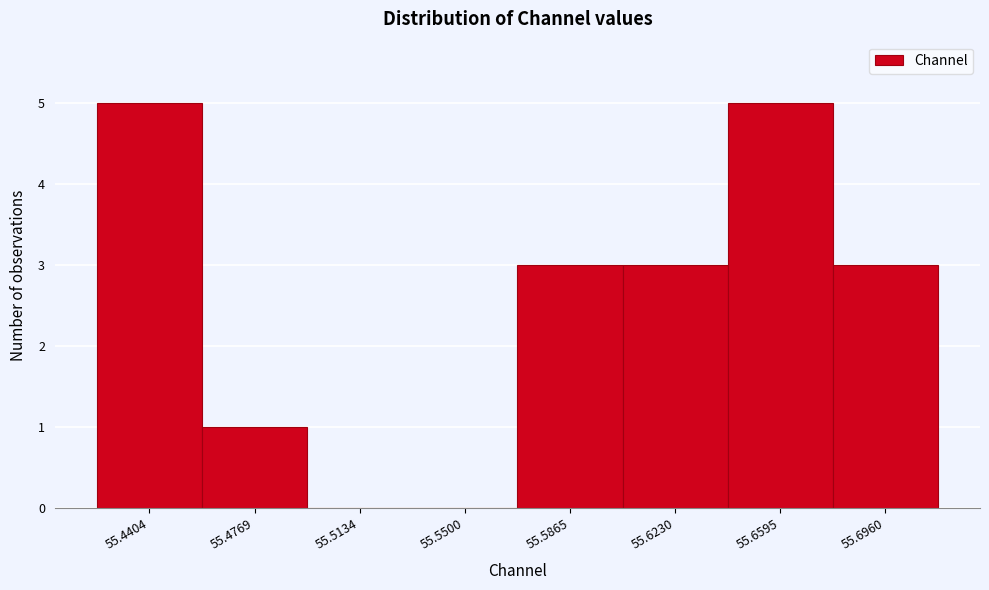

Reading left to right, extract all data points from this chart.

55.4404=5	55.4769=1	55.5134=0	55.5500=0	55.5865=3	55.6230=3	55.6595=5	55.6960=3